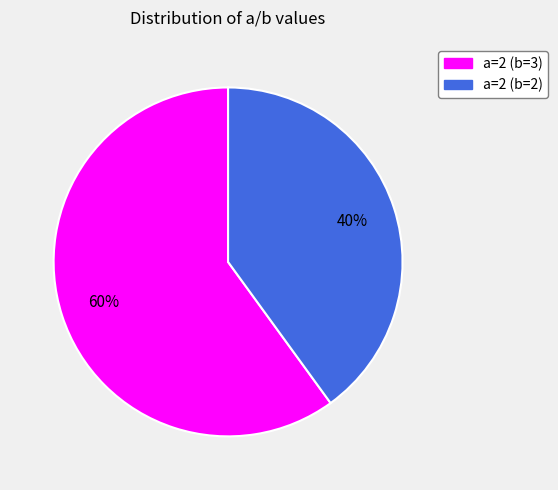

To the nearest percent, what is the average slice percentage?

50%